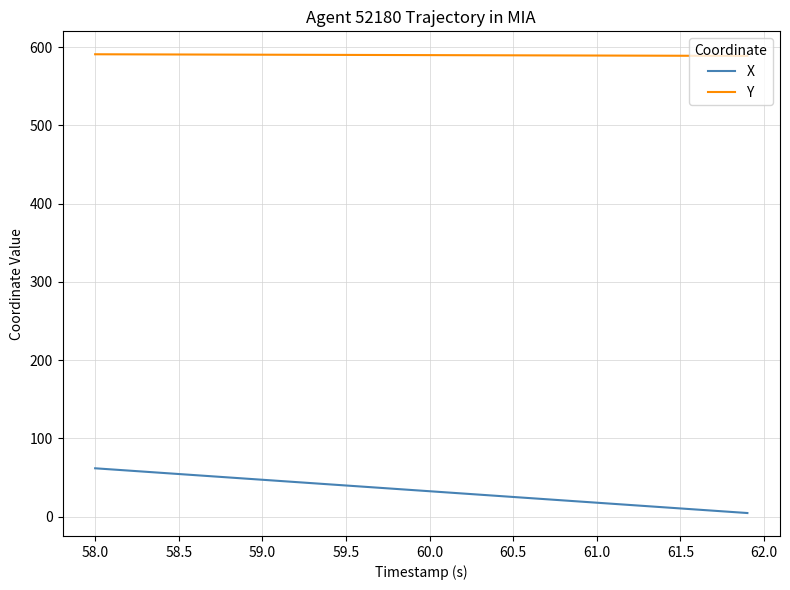

True or false: X and Y cross at least once.

False